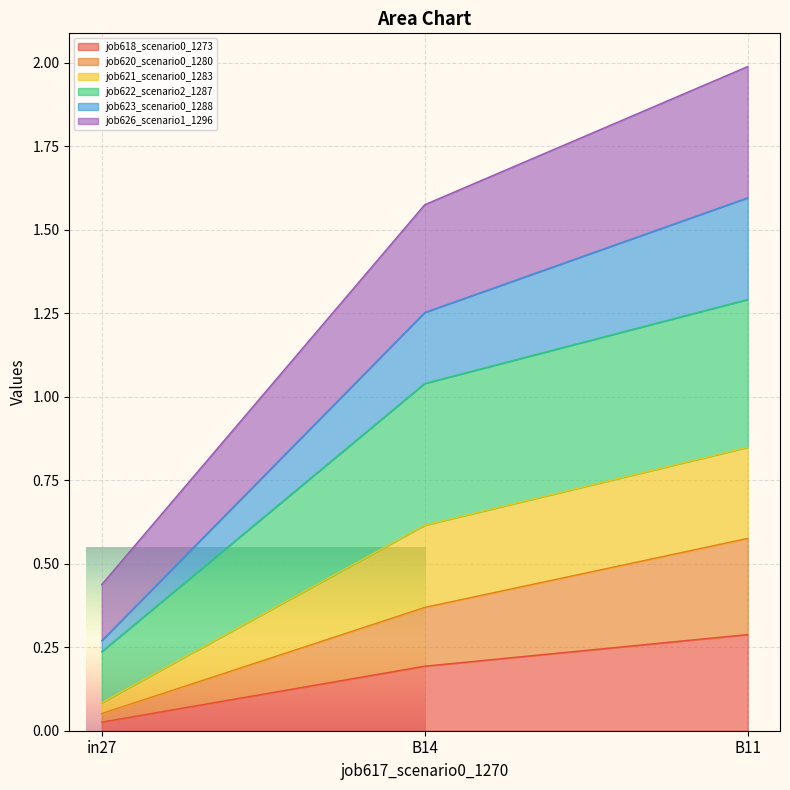

What is the label of the 3rd point from the right?

in27